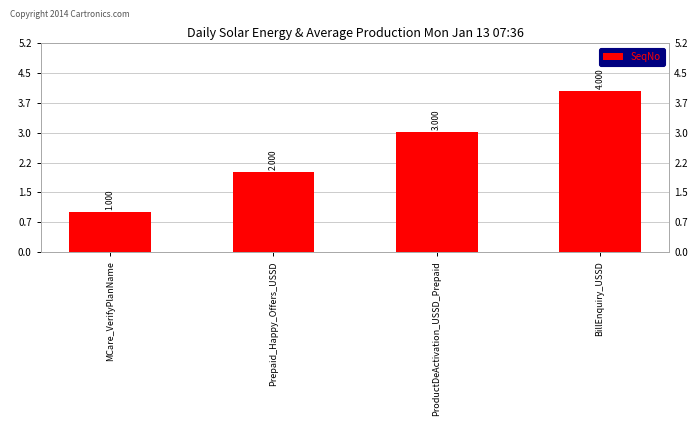

What is the smallest value displayed?

1